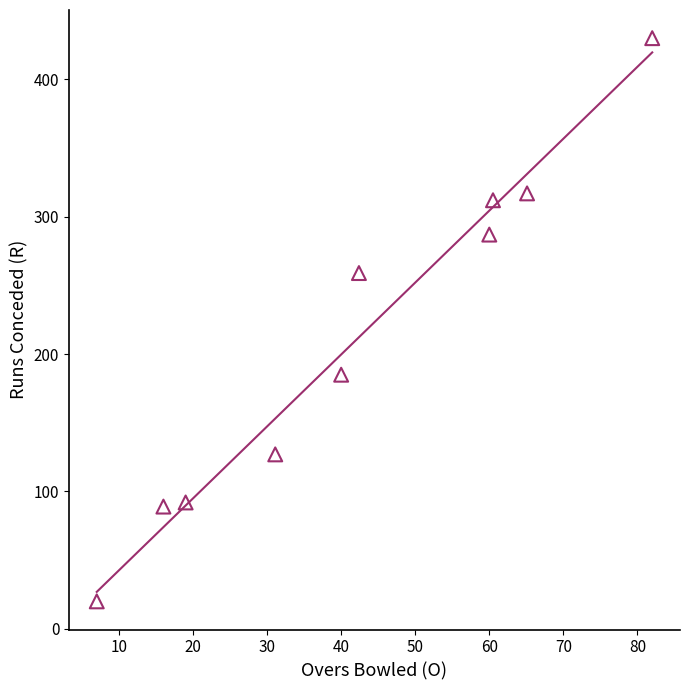

What Y value in the scatter plot is closest to 225?

259